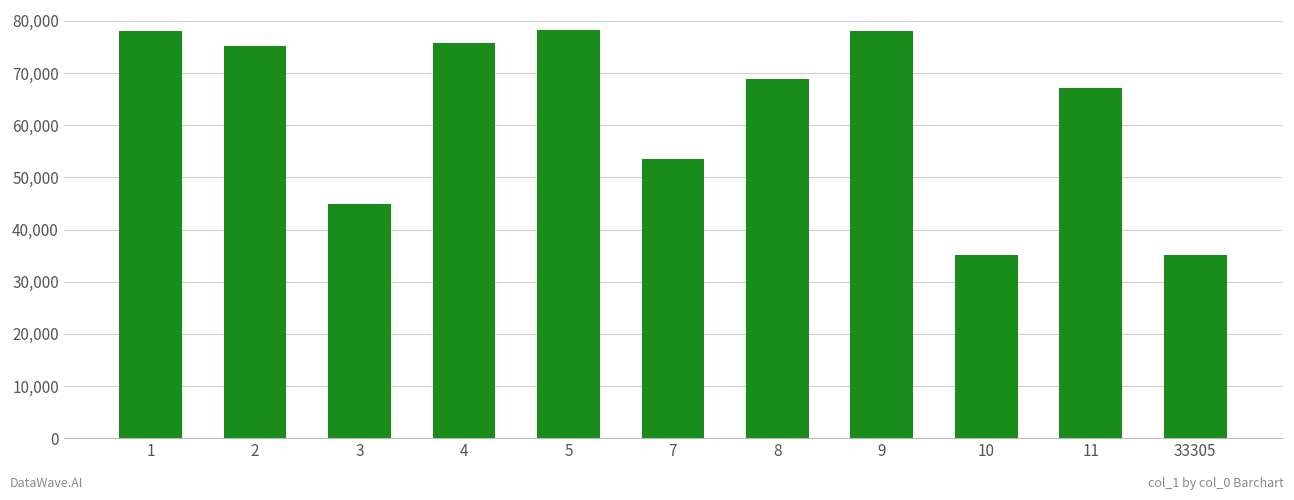

How many bars are there in total?

11